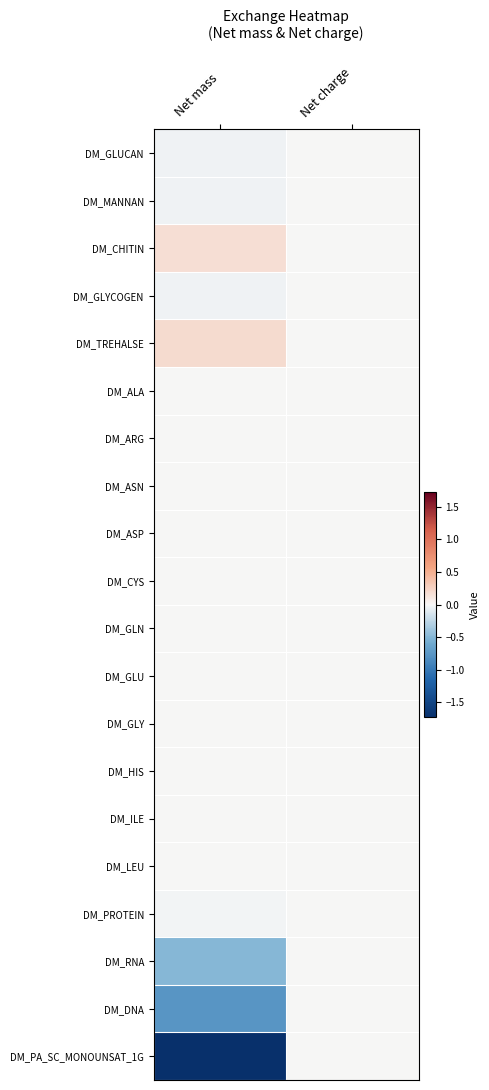

Reading right to left, transcribe all the data shown in this chart.

DM_GLUCAN: Net charge=0.0	Net mass=-0.0
DM_MANNAN: Net charge=0.0	Net mass=-0.0
DM_CHITIN: Net charge=0.0	Net mass=0.2
DM_GLYCOGEN: Net charge=0.0	Net mass=-0.0
DM_TREHALSE: Net charge=0.0	Net mass=0.2
DM_ALA: Net charge=0.0	Net mass=0.0
DM_ARG: Net charge=0.0	Net mass=0.0
DM_ASN: Net charge=0.0	Net mass=0.0
DM_ASP: Net charge=0.0	Net mass=0.0
DM_CYS: Net charge=0.0	Net mass=0.0
DM_GLN: Net charge=0.0	Net mass=0.0
DM_GLU: Net charge=0.0	Net mass=0.0
DM_GLY: Net charge=0.0	Net mass=0.0
DM_HIS: Net charge=0.0	Net mass=0.0
DM_ILE: Net charge=0.0	Net mass=0.0
DM_LEU: Net charge=0.0	Net mass=0.0
DM_PROTEIN: Net charge=0.0	Net mass=-0.0
DM_RNA: Net charge=0.0	Net mass=-0.5
DM_DNA: Net charge=0.0	Net mass=-0.8
DM_PA_SC_MONOUNSAT_1G: Net charge=0.0	Net mass=-1.7